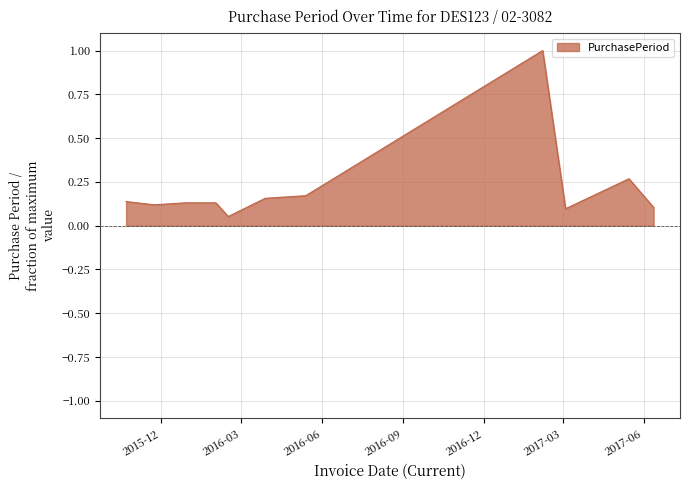

How many distinct data groups are displayed?

1